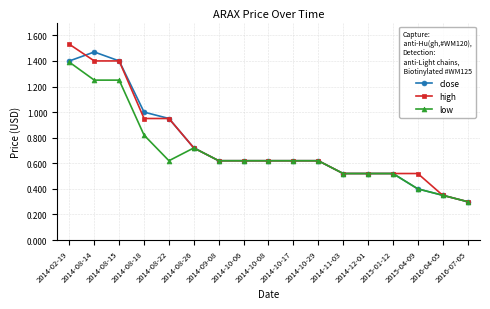

What is the label of the 1st point from the right?

2016-07-05